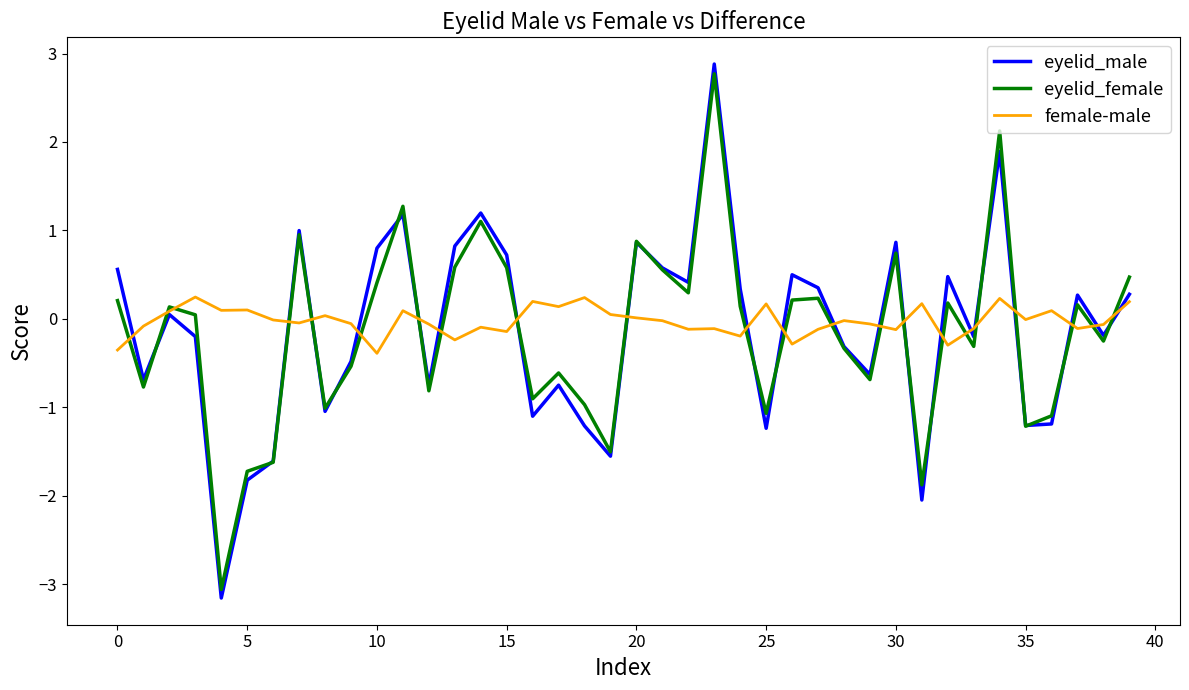

What is the average value of the eyelid_male series?

-0.1